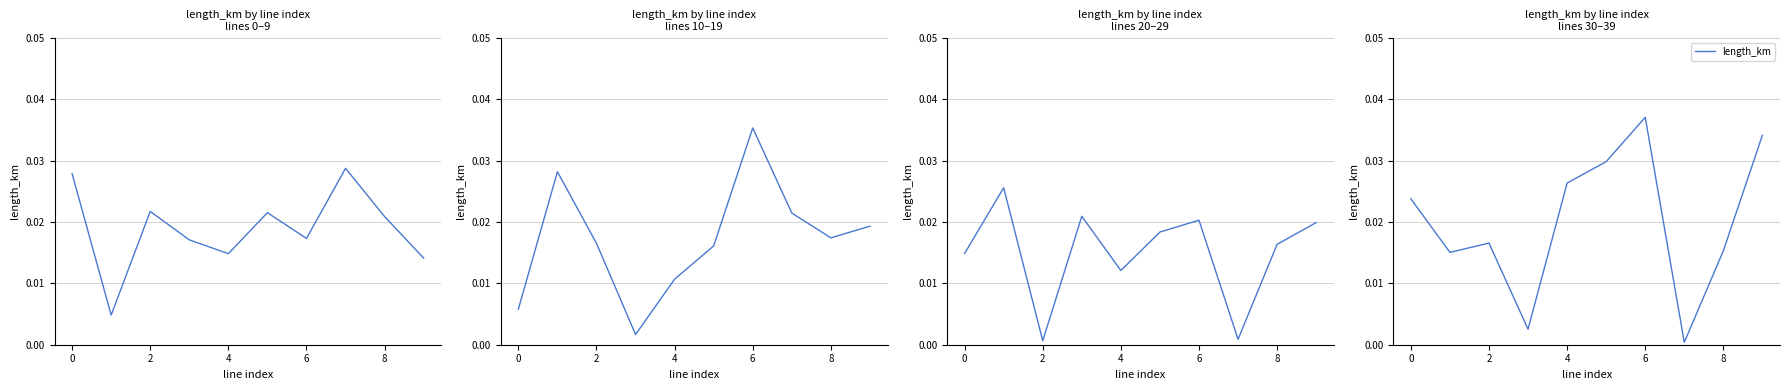

At how many categories does at least one series exceed 0?

10